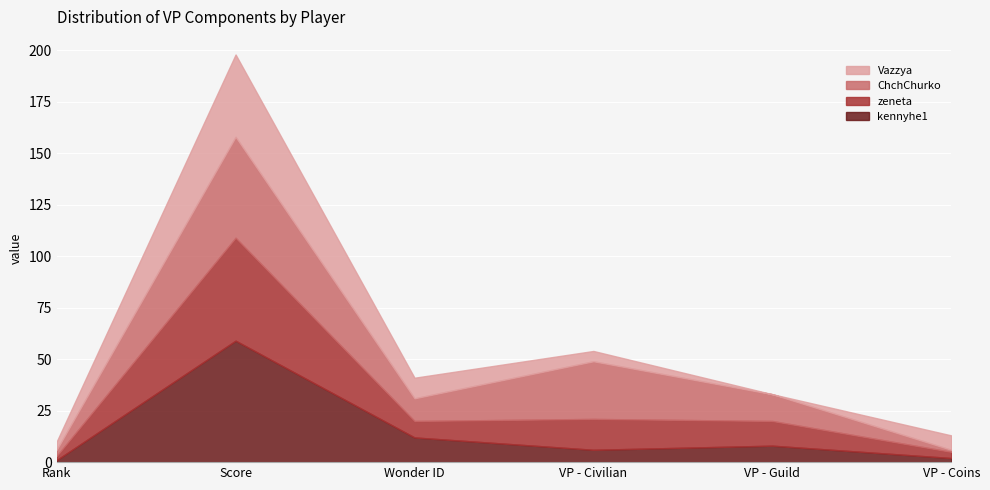

At which category does kennyhe1 reach its first local valley?

VP - Civilian